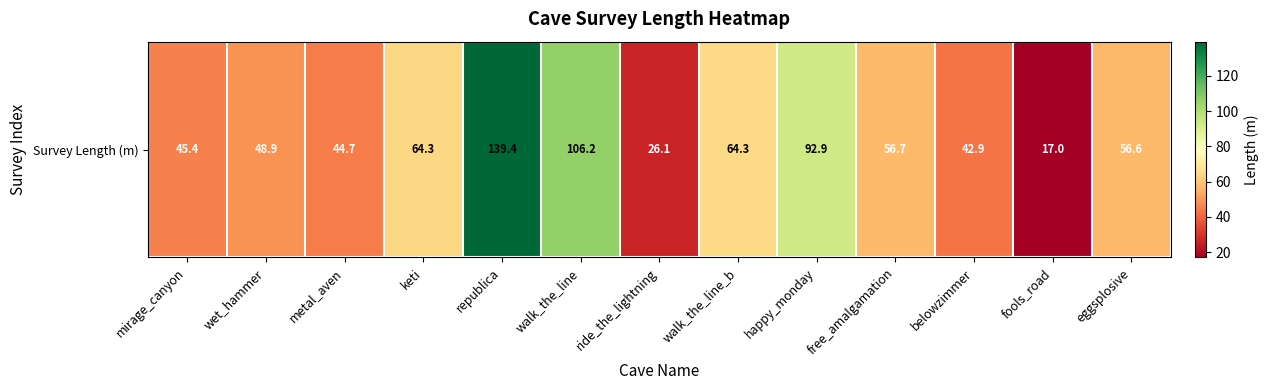

What is the greatest value displayed?

139.4